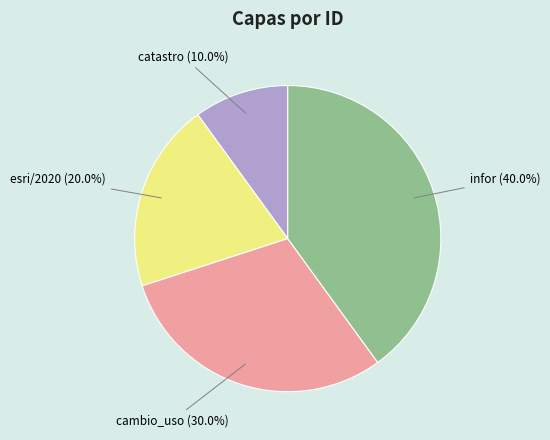

Count the number of slices in the pie.

4